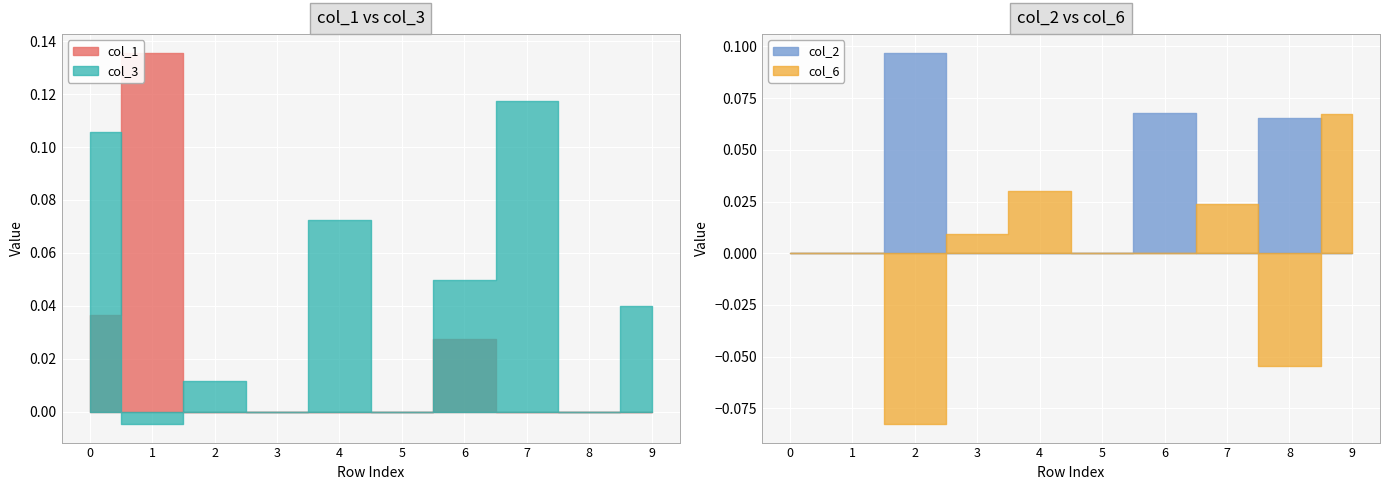

In col_1, how many points are higher than both neighbors (excluding endpoints)?

2